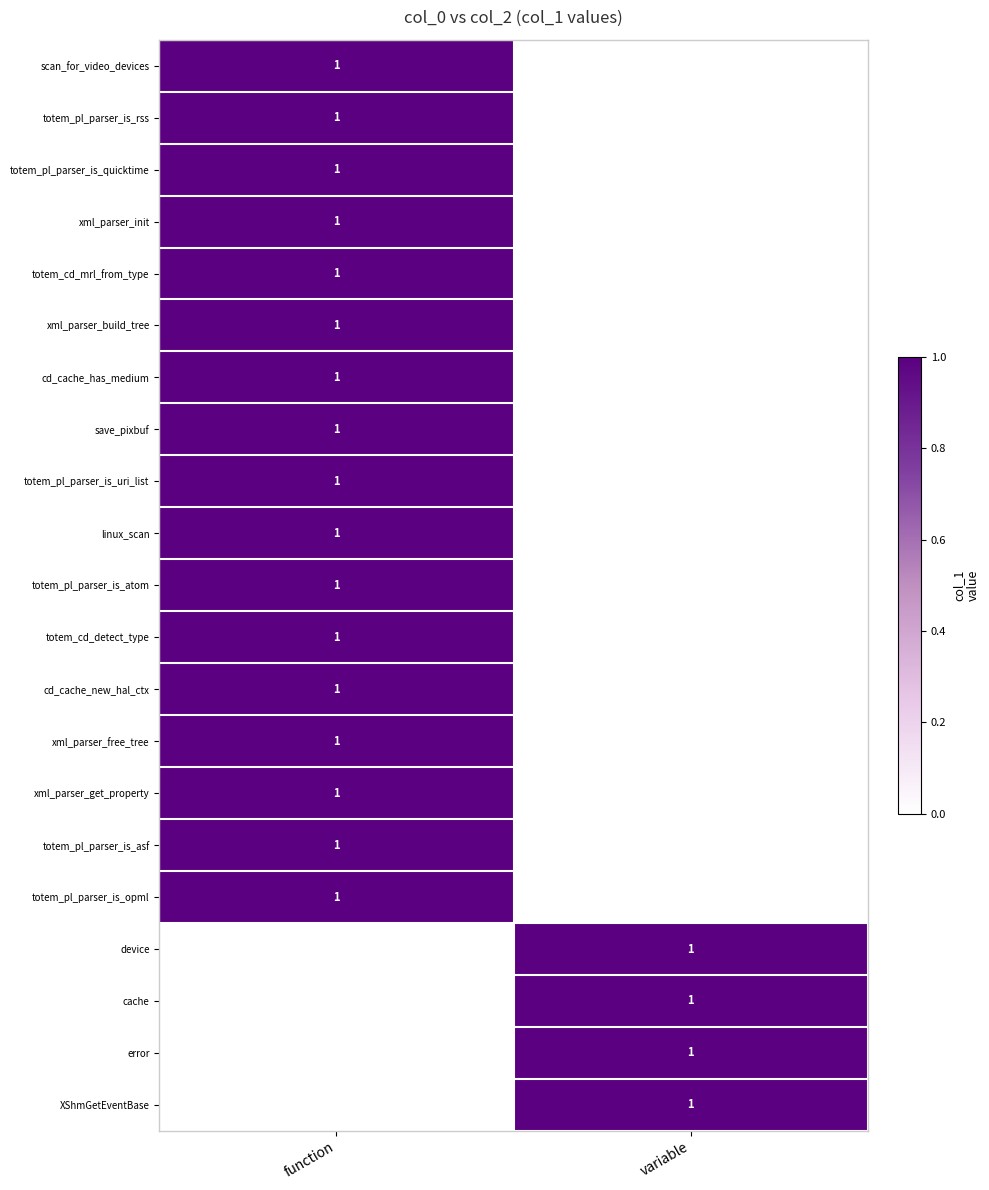

What is the difference between the highest and lowest values at variable?

1